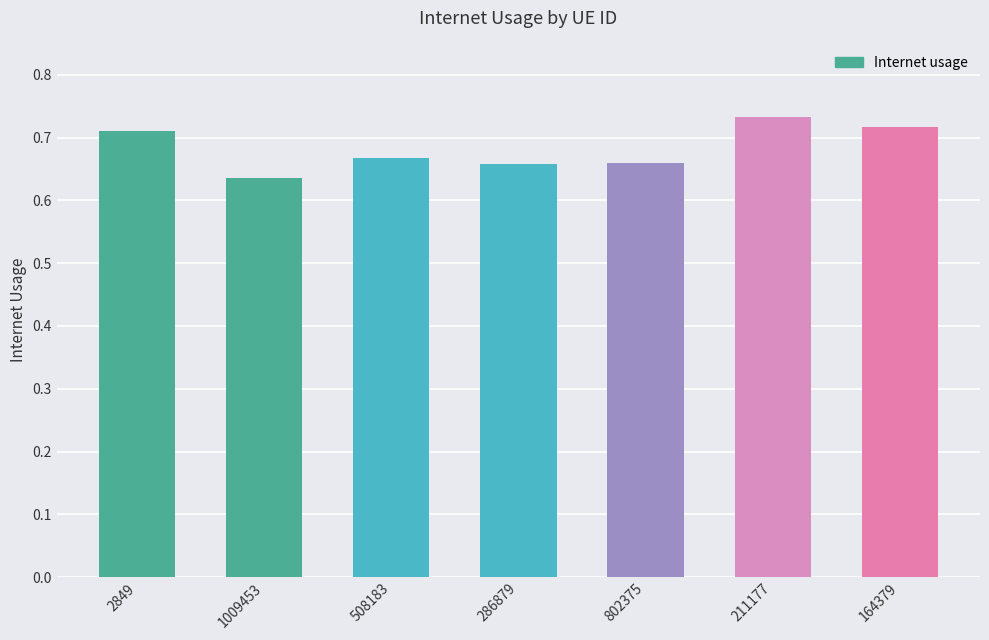

What is the label of the 3rd bar from the left?

508183